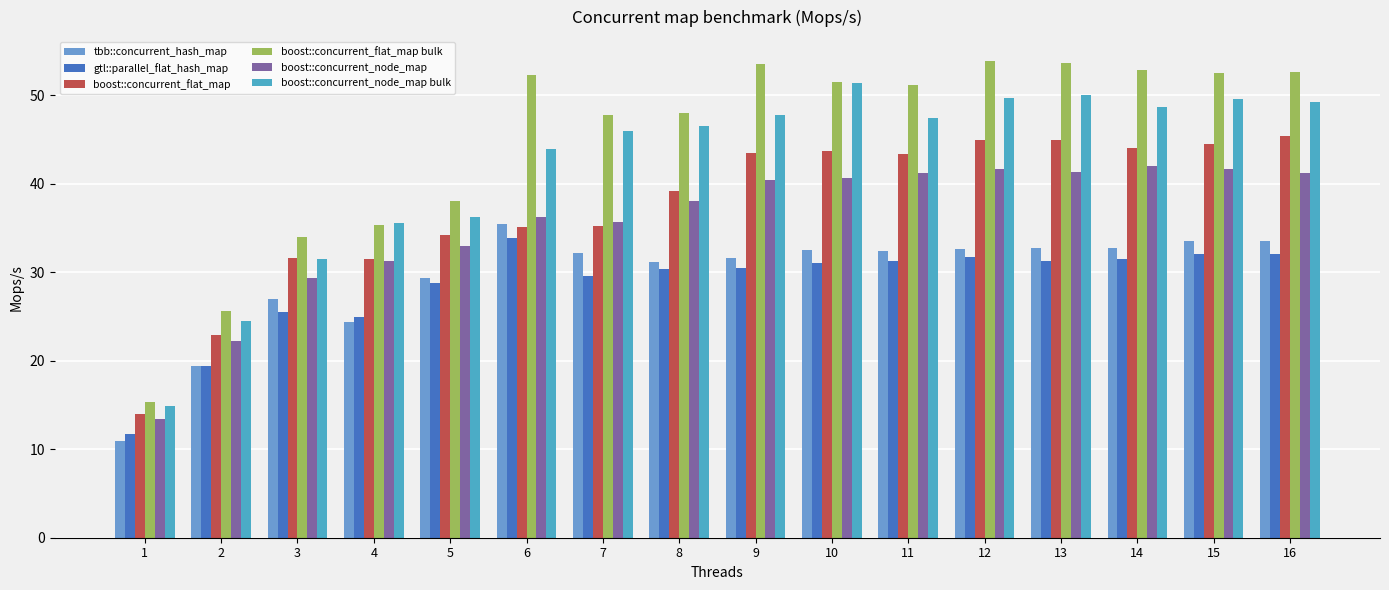

What are all the series names shown in the legend?

tbb::concurrent_hash_map, gtl::parallel_flat_hash_map, boost::concurrent_flat_map, boost::concurrent_flat_map bulk, boost::concurrent_node_map, boost::concurrent_node_map bulk